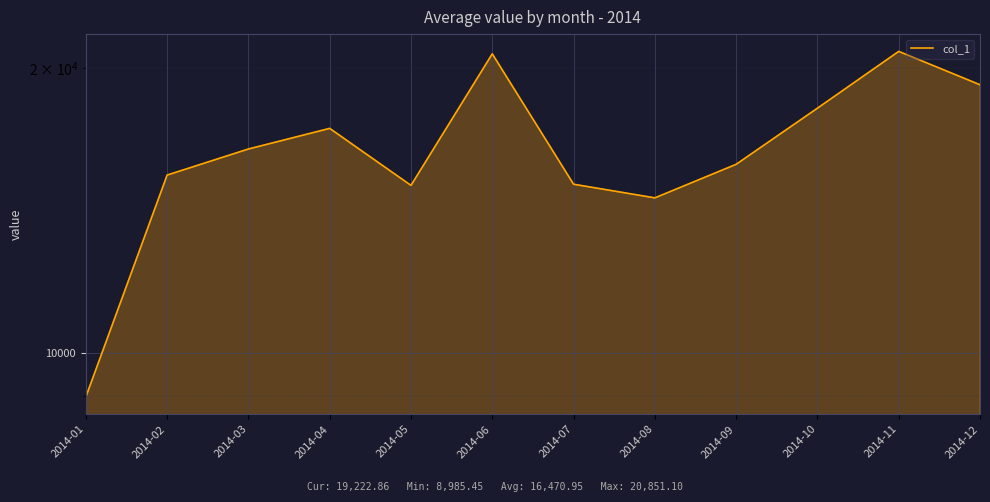

Where is the first local maximum?

2014-04